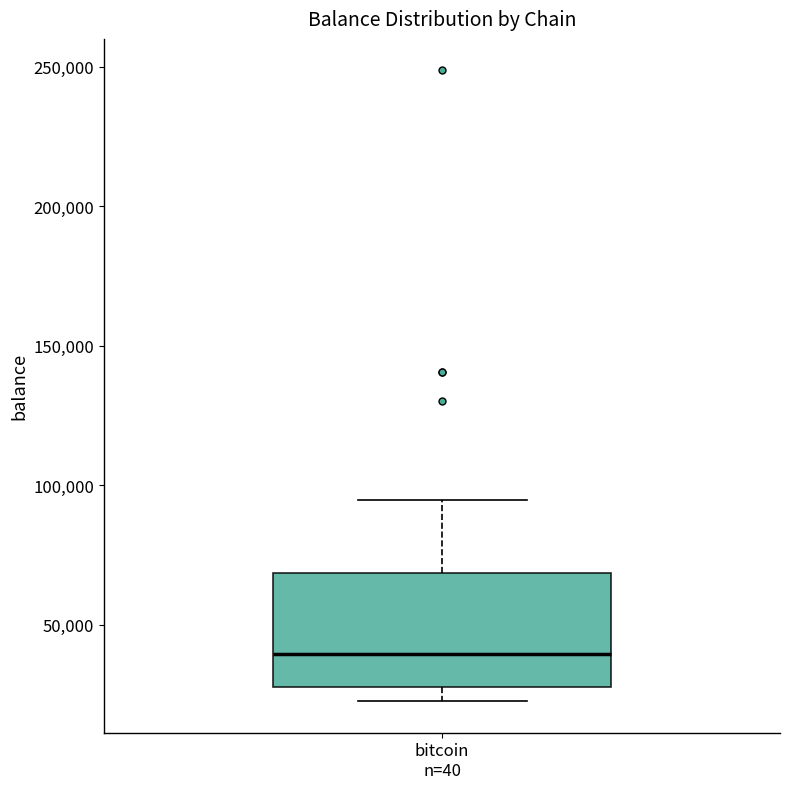

Read this box plot against the y-axis: the position of the median line, the range covered by the box, and the ends of both whiskers. The values are not printed on the chart, so give them approximately, as read against the axis.

median 40000, box 25000 to 70000, whiskers 25000 (just below the box's lower edge) to 95000